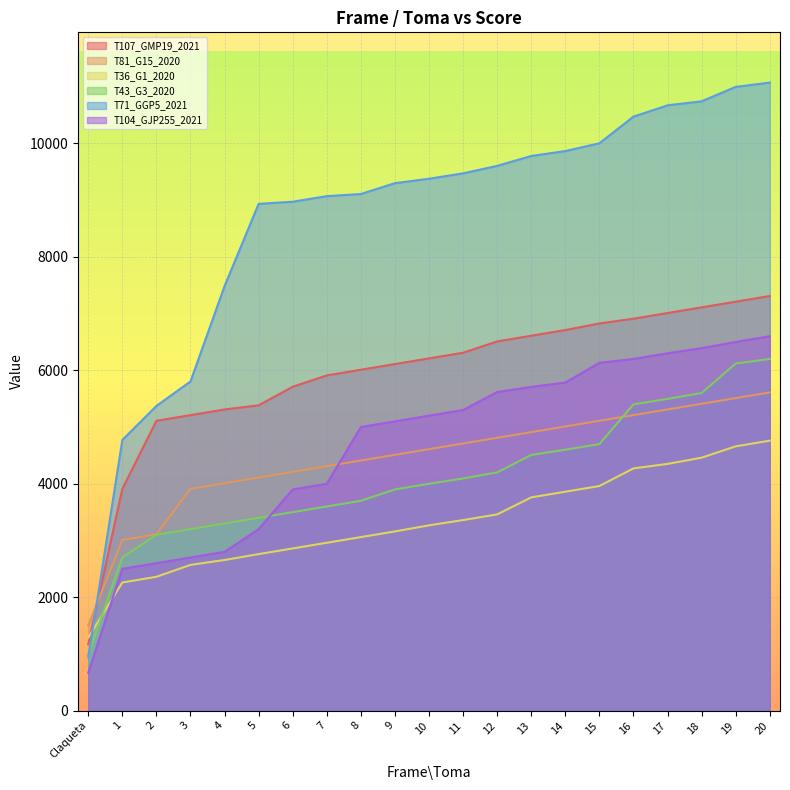

What value does the T81_G15_2020 series have at 18, to the nearest 50?

5400